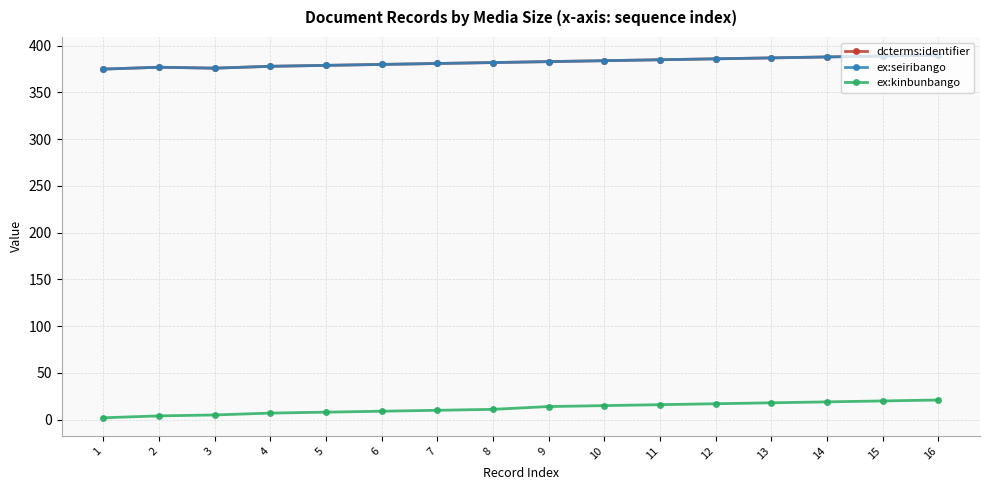

Does the chart have visible grid lines?

Yes